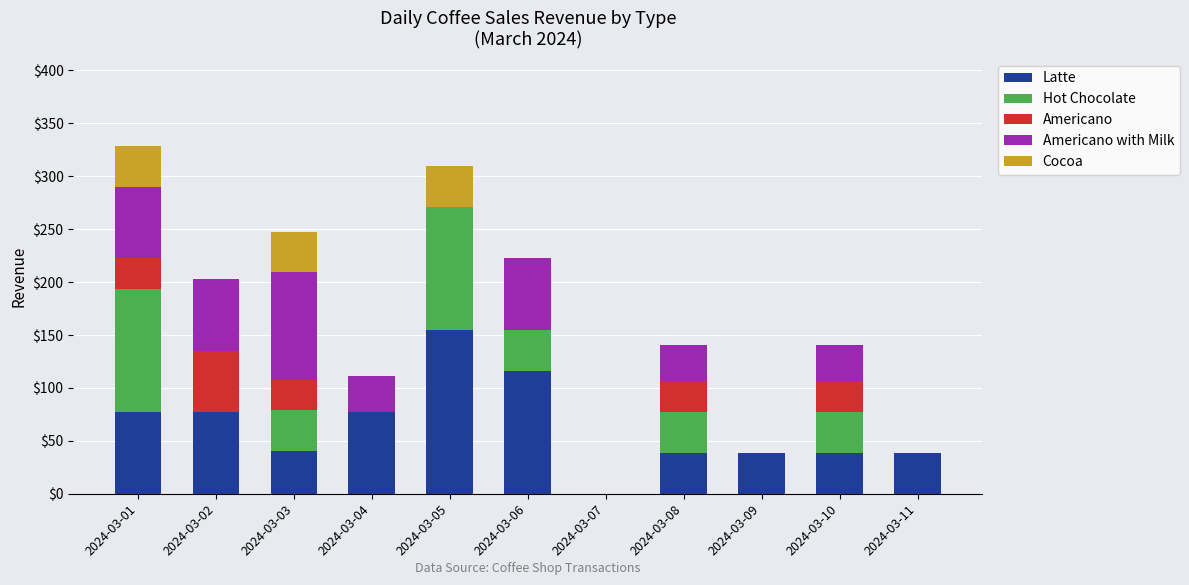

Which category has the highest value in the Latte series?

2024-03-05